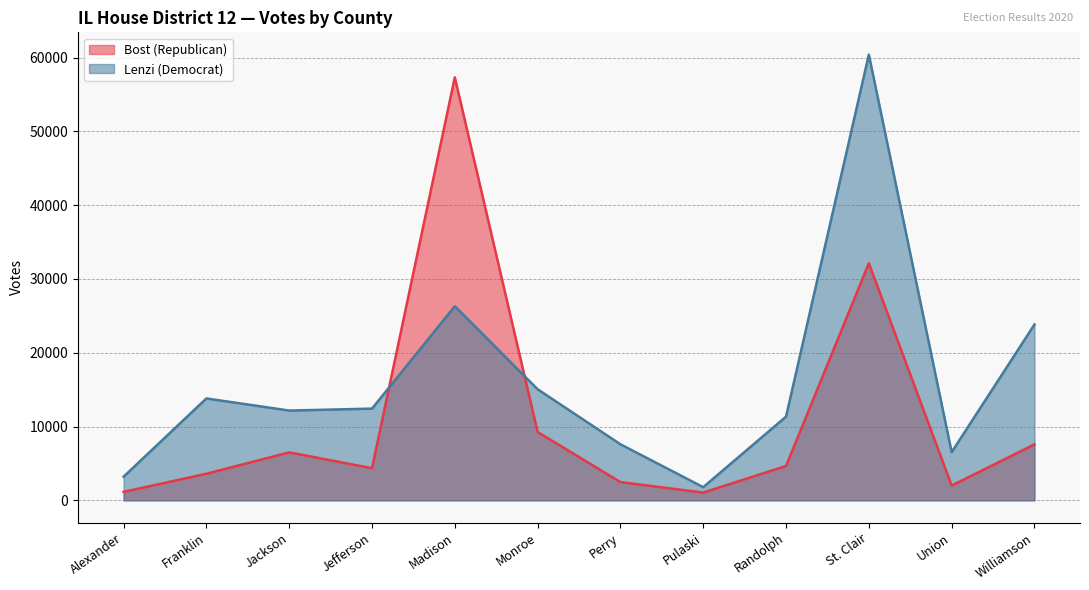

What is the maximum value for Lenzi (Democrat)?

60400